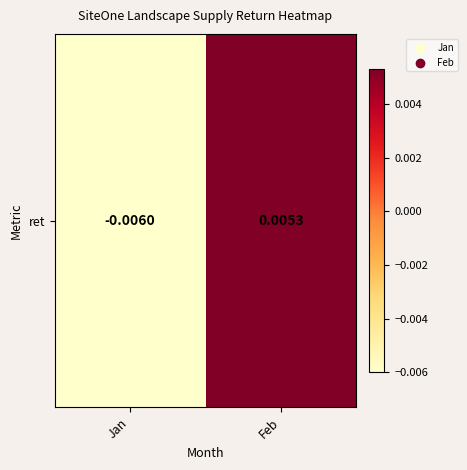

Is it true that the value at Feb is 0.0?

False